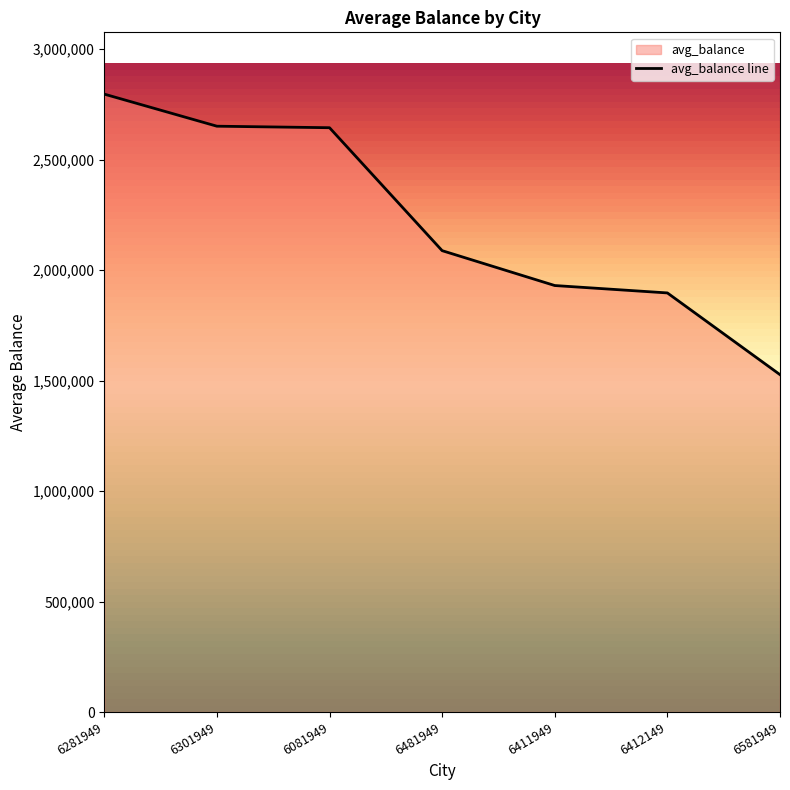

How many lines are shown in the chart?

1